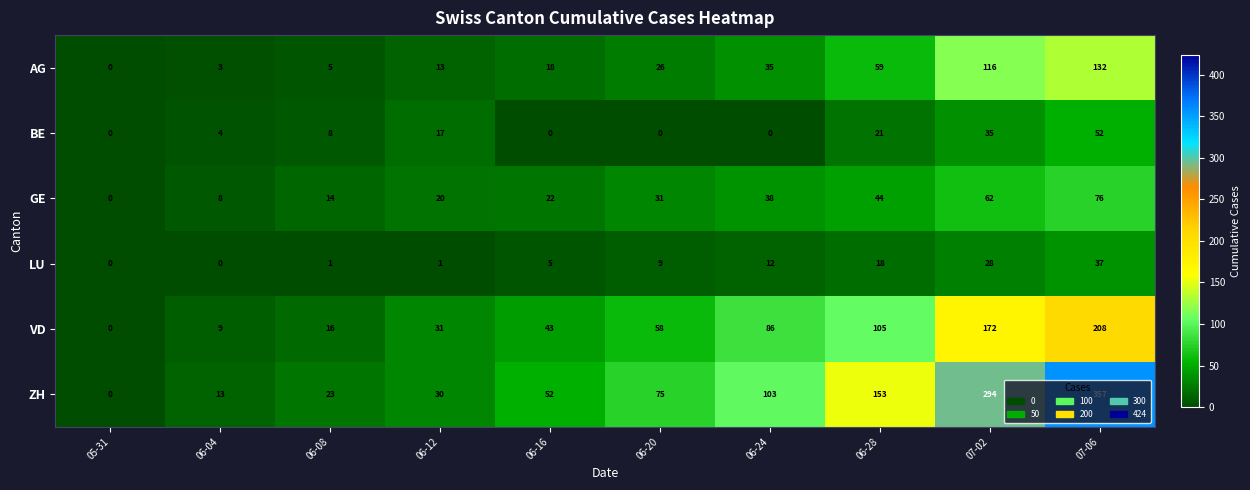

What is the sum of all BE values?

137